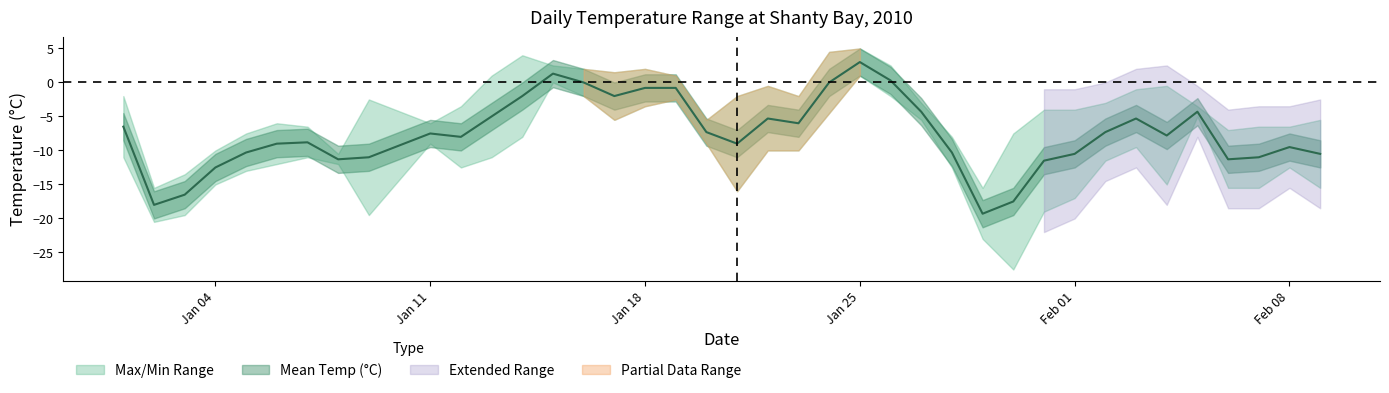

What is the approximate value of Min Temp (°C) at 38?

-15.5